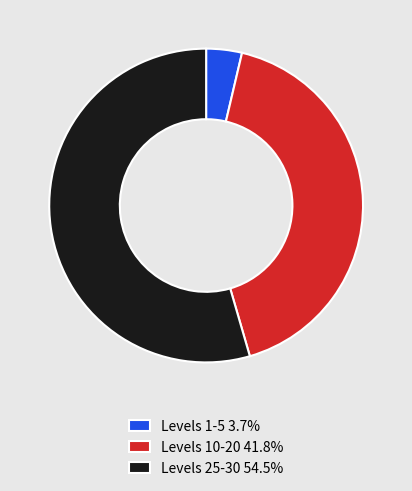

What is the ratio of the value at Levels 25-30 54.5% to the value at Levels 10-20 41.8%?

1.3